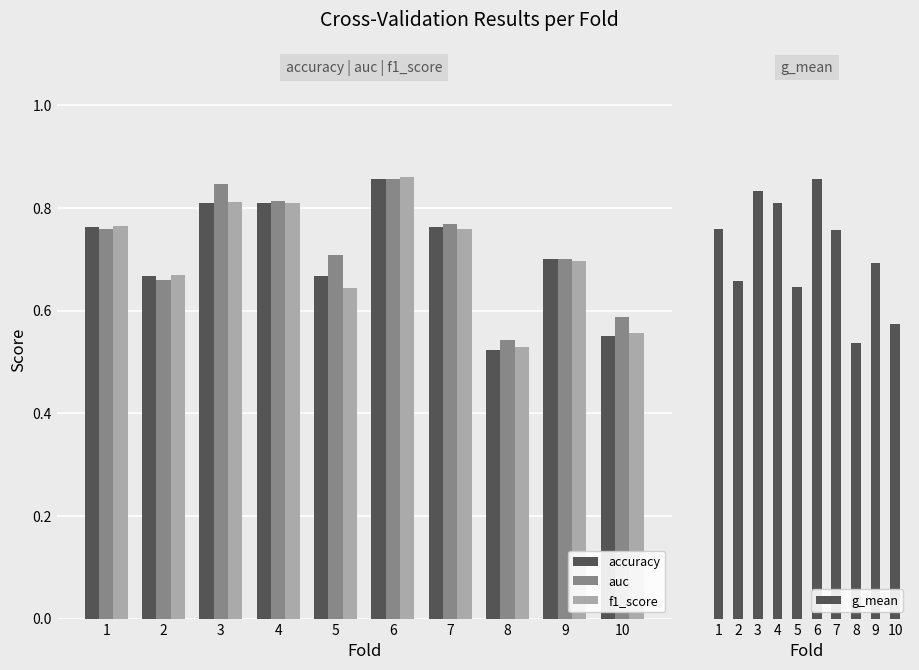

At how many categories does at least one series exceed 0?

10